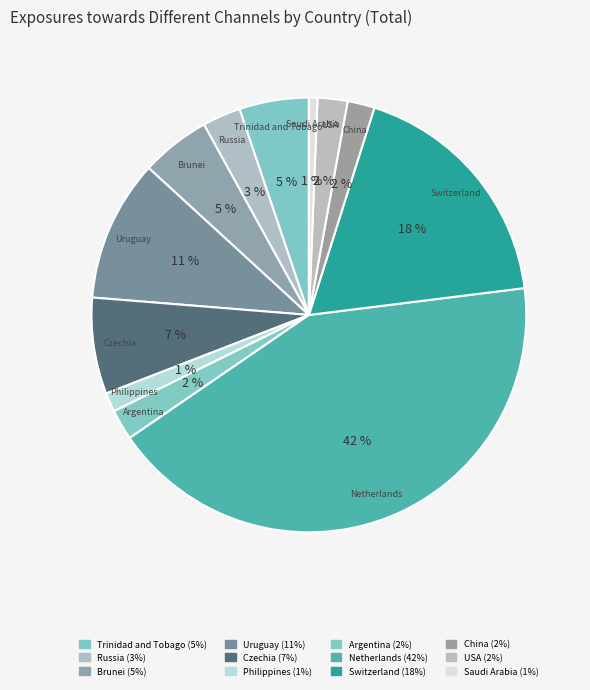

To the nearest percent, what portion does Czechia represent?

7%